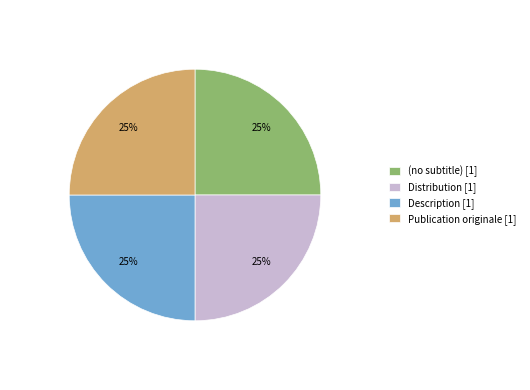

True or false: Description [1] accounts for 40% of the total.

False